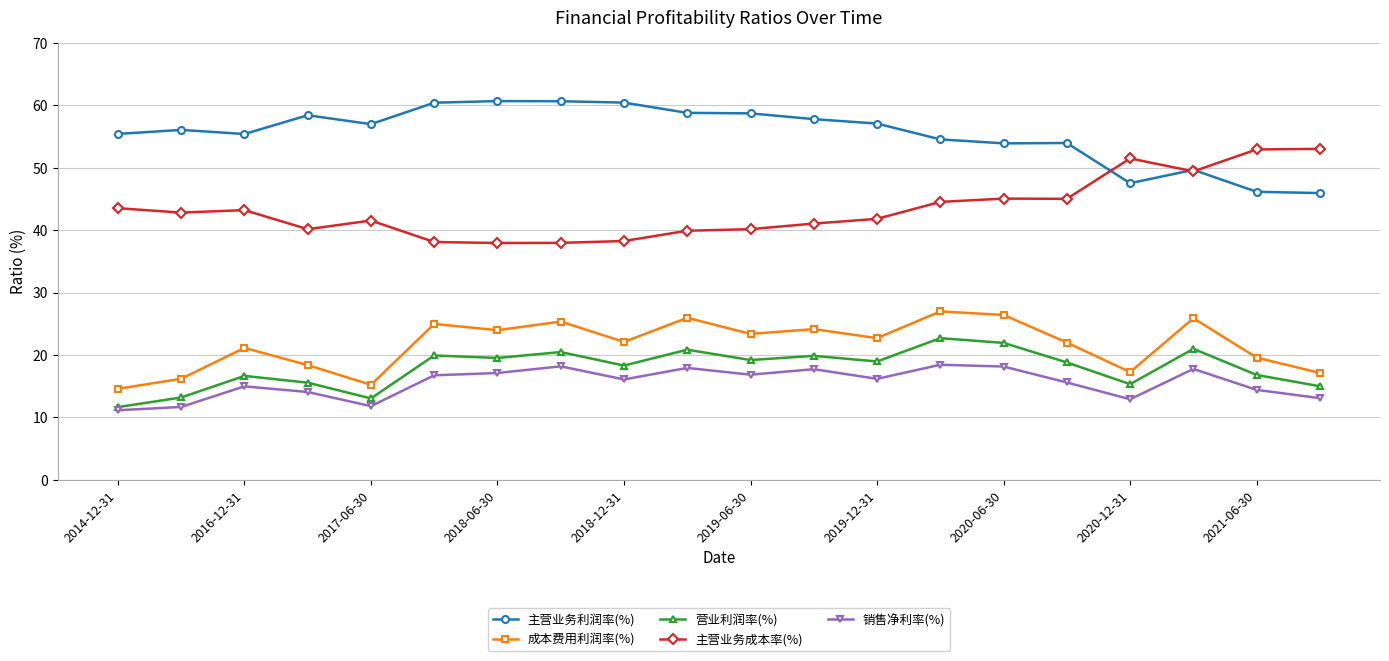

What is the value of the 销售净利率(%) point at the 9th from the left?

16.1